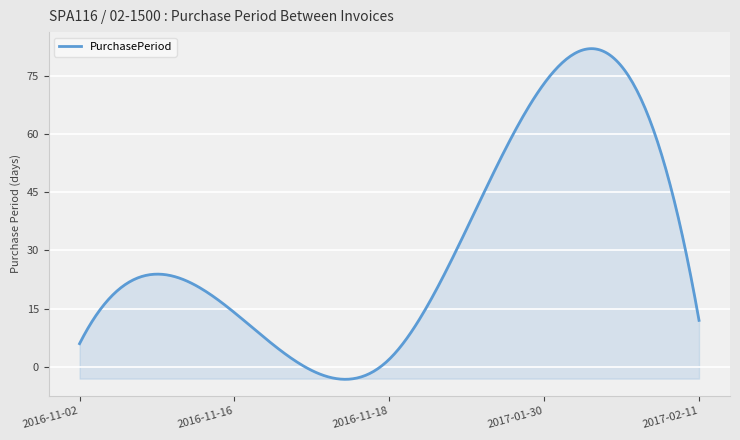

What is the greatest value displayed?

82.0